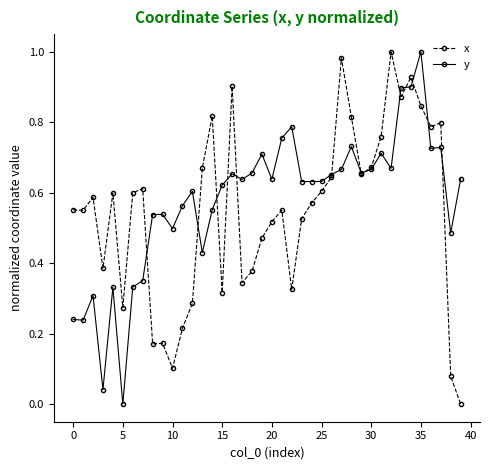

True or false: x has more than 2 interior local peaks.

True